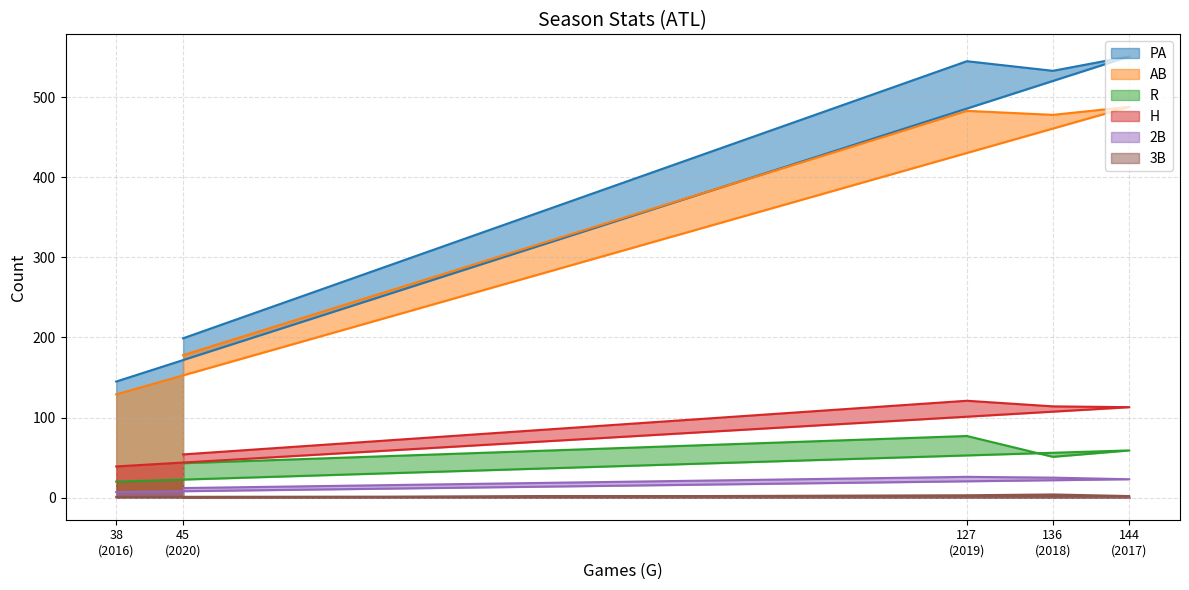

True or false: R and AB cross at least once.

False